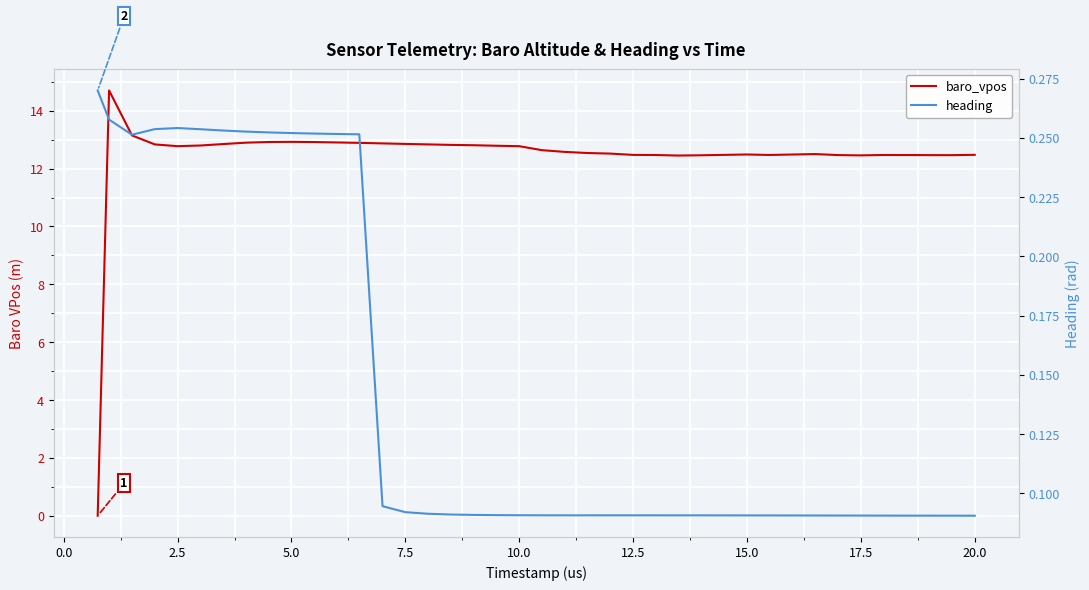

How many data points does each series have?

40